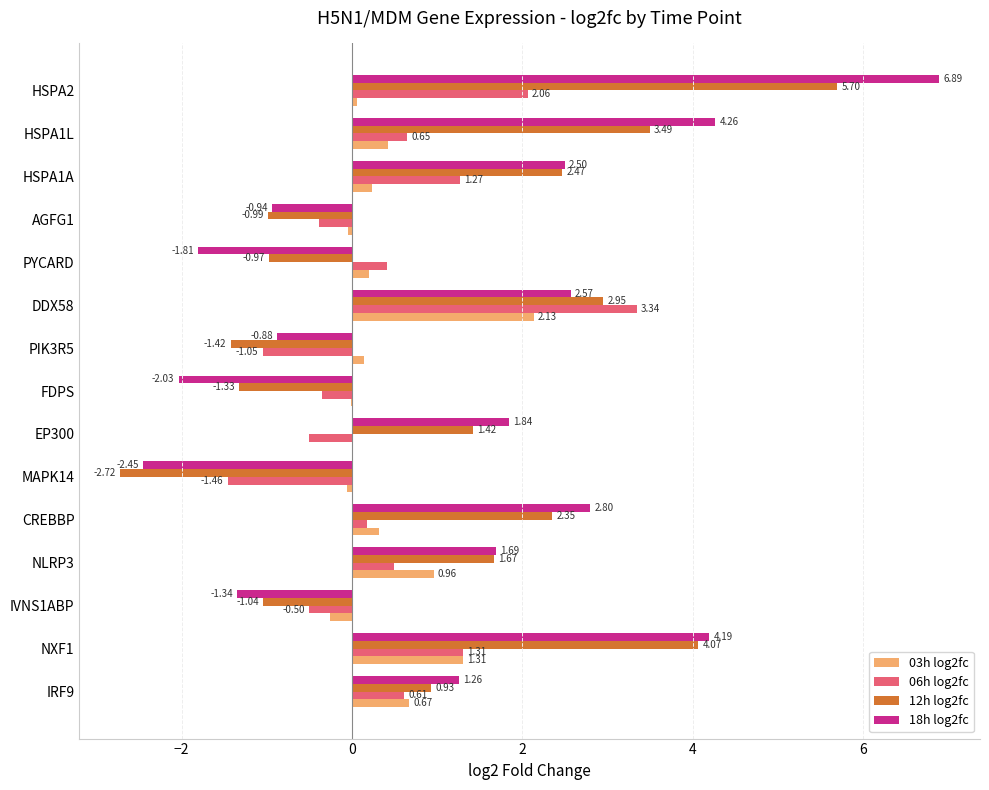

What are all the series names shown in the legend?

03h log2fc, 06h log2fc, 12h log2fc, 18h log2fc